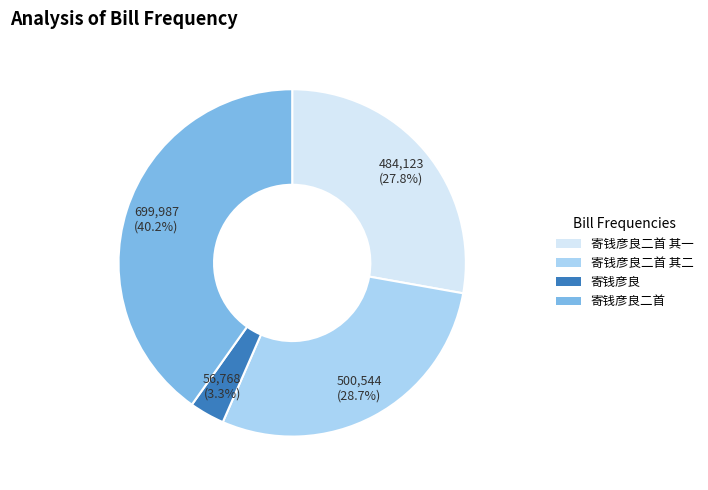

Is there a majority slice in this chart?

No